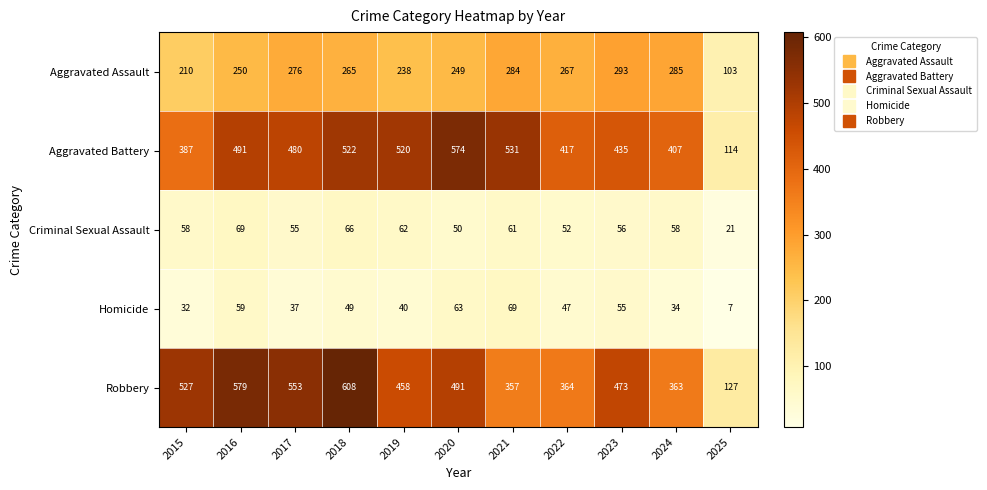

What is the sum of the Criminal Sexual Assault values at 2024 and 2019?

120